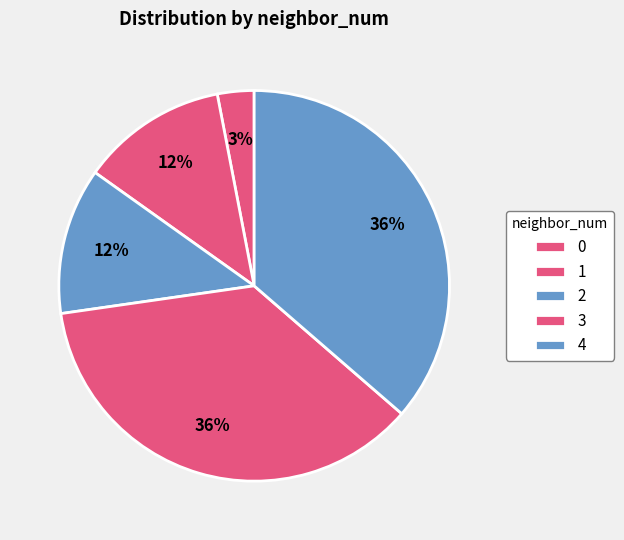

To the nearest percent, what portion does 4 represent?

36%